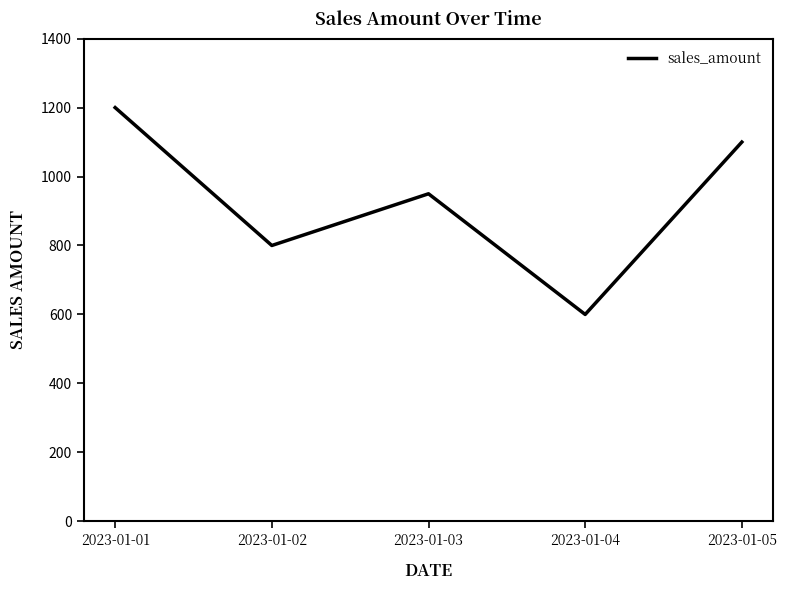

What is the difference between the maximum and second lowest values?

400